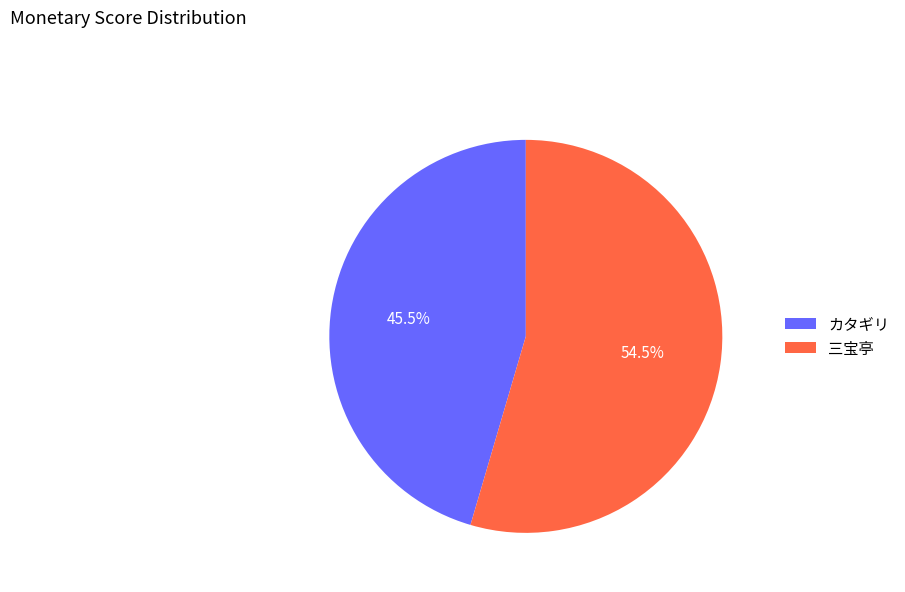

Does 三宝亭 account for over 50% of the chart?

Yes